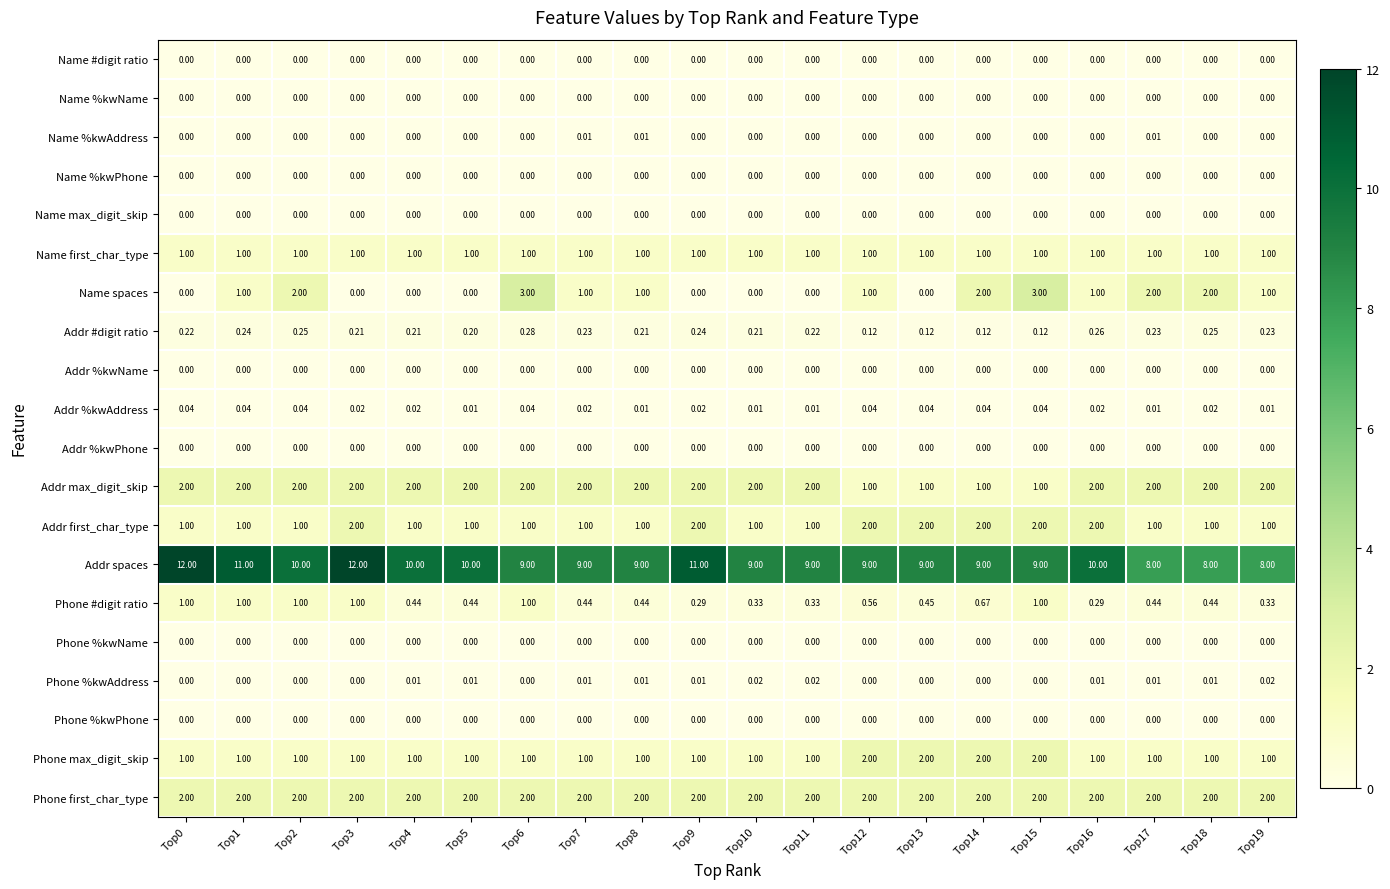

Between Top9 and Top11, which series saw the biggest shift?

Addr spaces